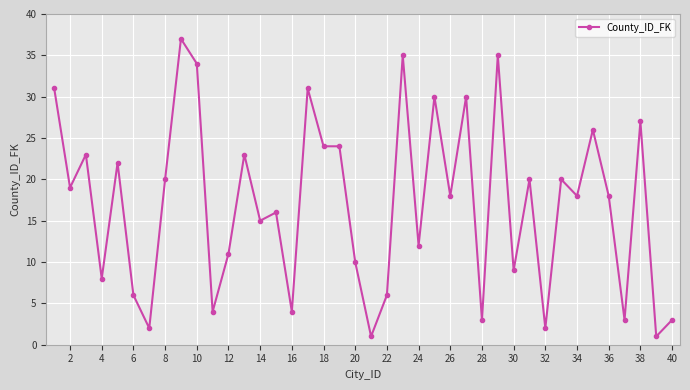

True or false: there are more than 1 points higher than both neighbors.

True